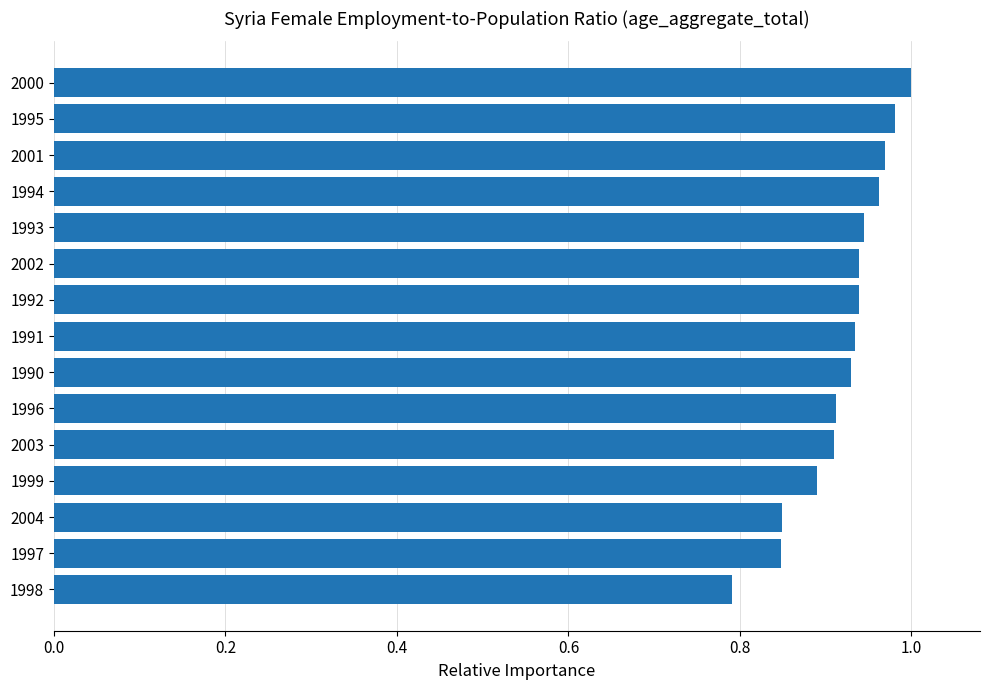

What is the label of the 4th bar from the top?

1994